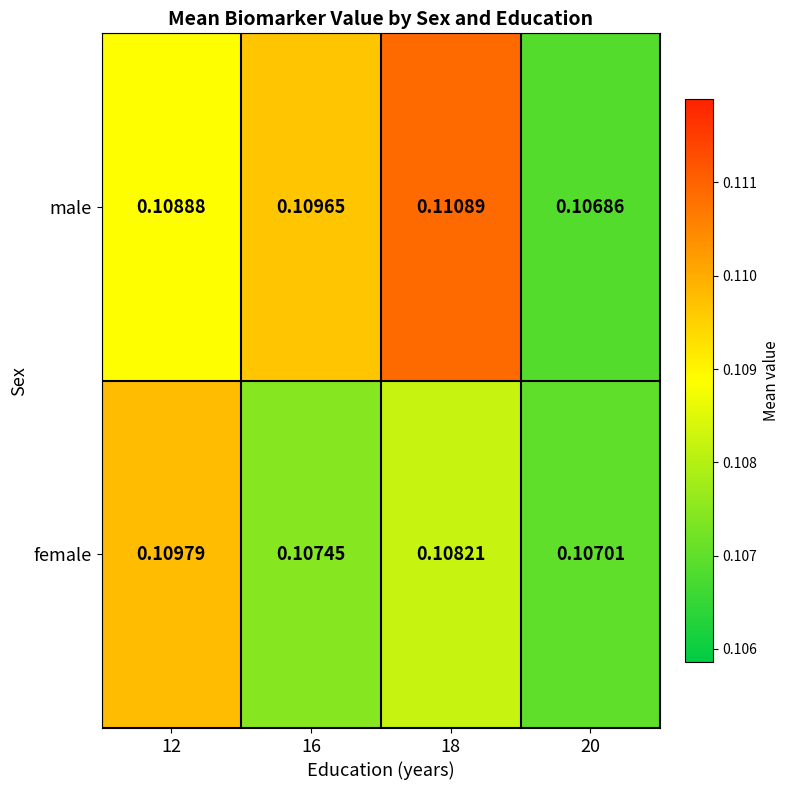

Count the number of data series in this chart.

2